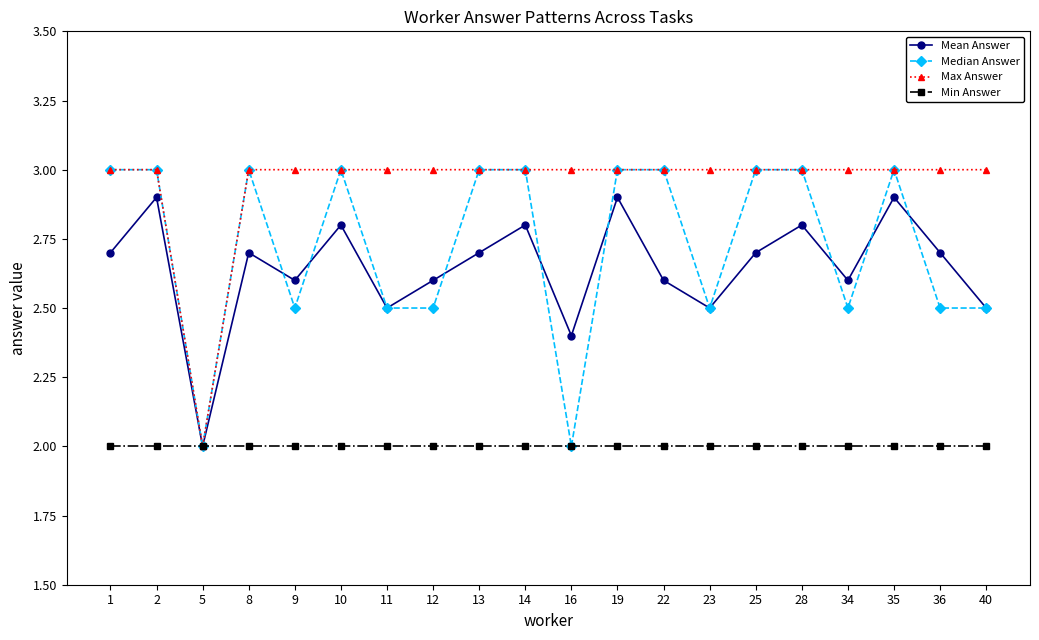

Reading left to right, list all the values displayed in this chart.

Mean Answer: 2.7	2.9	2.0	2.7	2.6	2.8	2.5	2.6	2.7	2.8	2.4	2.9	2.6	2.5	2.7	2.8	2.6	2.9	2.7	2.5
Median Answer: 3.0	3.0	2.0	3.0	2.5	3.0	2.5	2.5	3.0	3.0	2.0	3.0	3.0	2.5	3.0	3.0	2.5	3.0	2.5	2.5
Max Answer: 3.0	3.0	2.0	3.0	3.0	3.0	3.0	3.0	3.0	3.0	3.0	3.0	3.0	3.0	3.0	3.0	3.0	3.0	3.0	3.0
Min Answer: 2.0	2.0	2.0	2.0	2.0	2.0	2.0	2.0	2.0	2.0	2.0	2.0	2.0	2.0	2.0	2.0	2.0	2.0	2.0	2.0